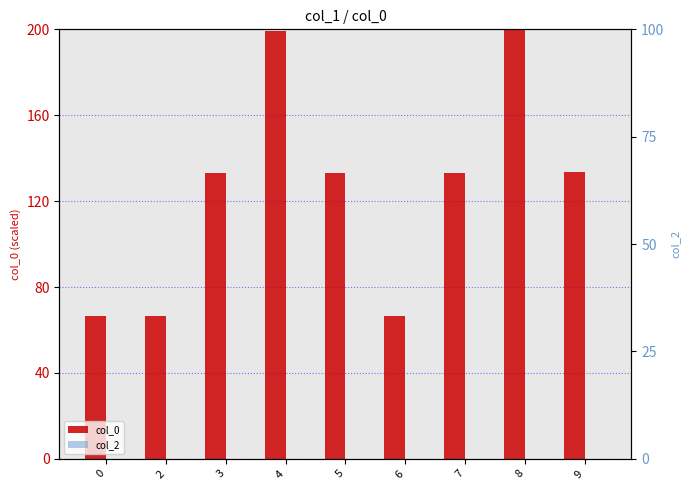

How many bars are there in each group?

2